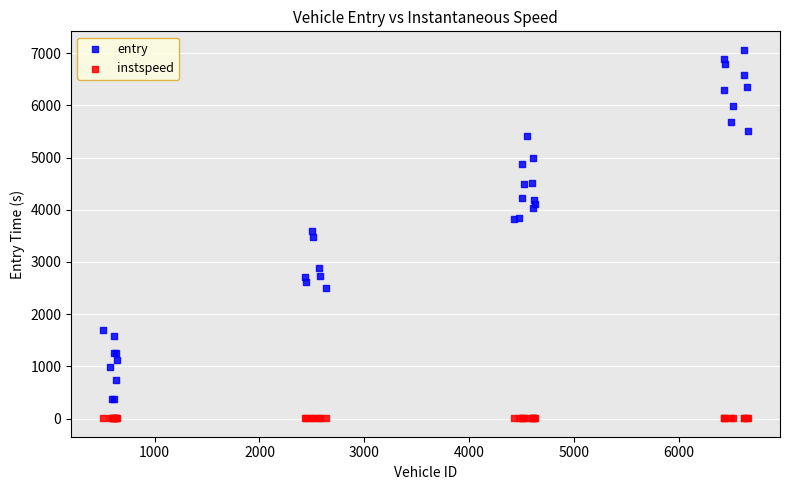

Which series has the largest Y range (max minus min)?

entry